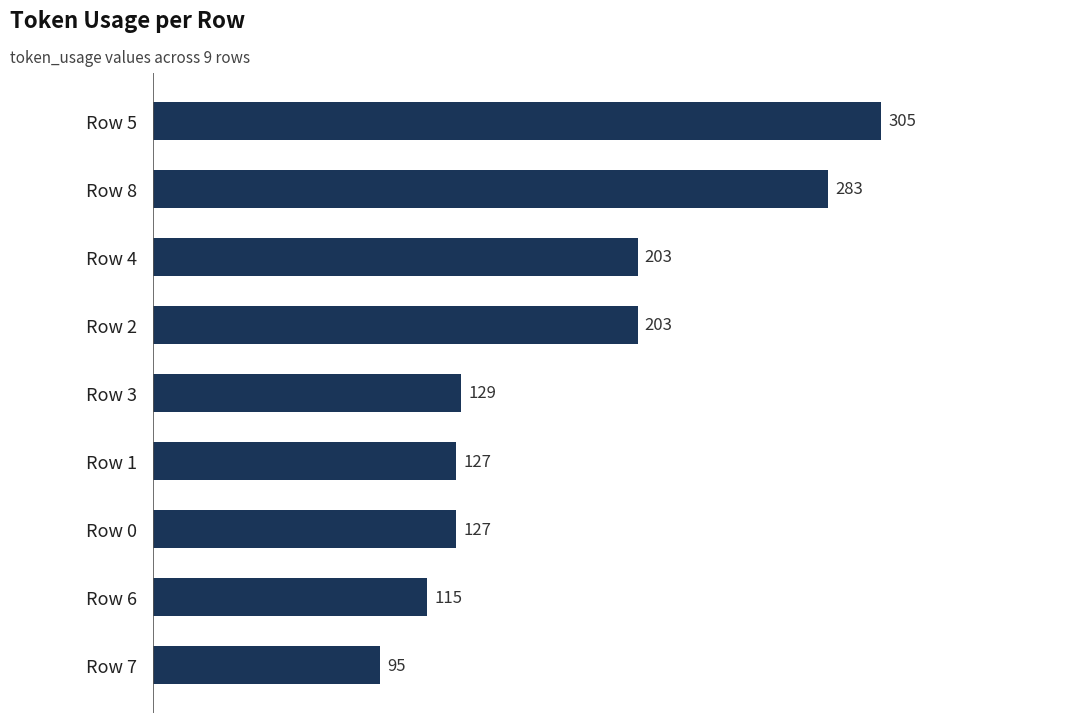

Reading bottom to top, extract all data points from this chart.

95	115	127	127	129	203	203	283	305